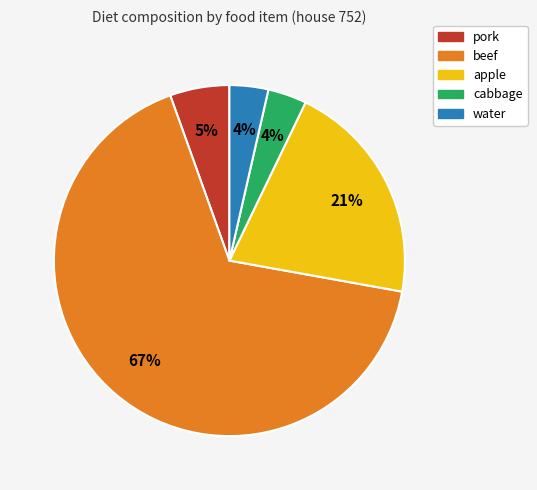

To the nearest percent, what is the average slice percentage?

20%